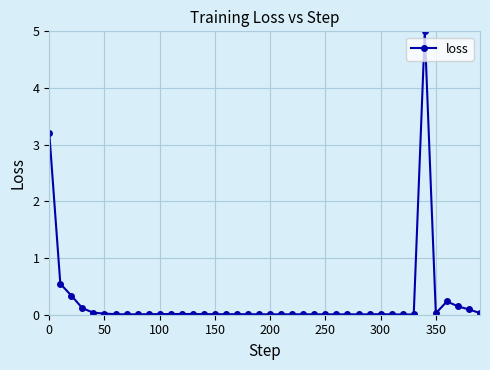

True or false: there are more than 1 points higher than both neighbors.

True